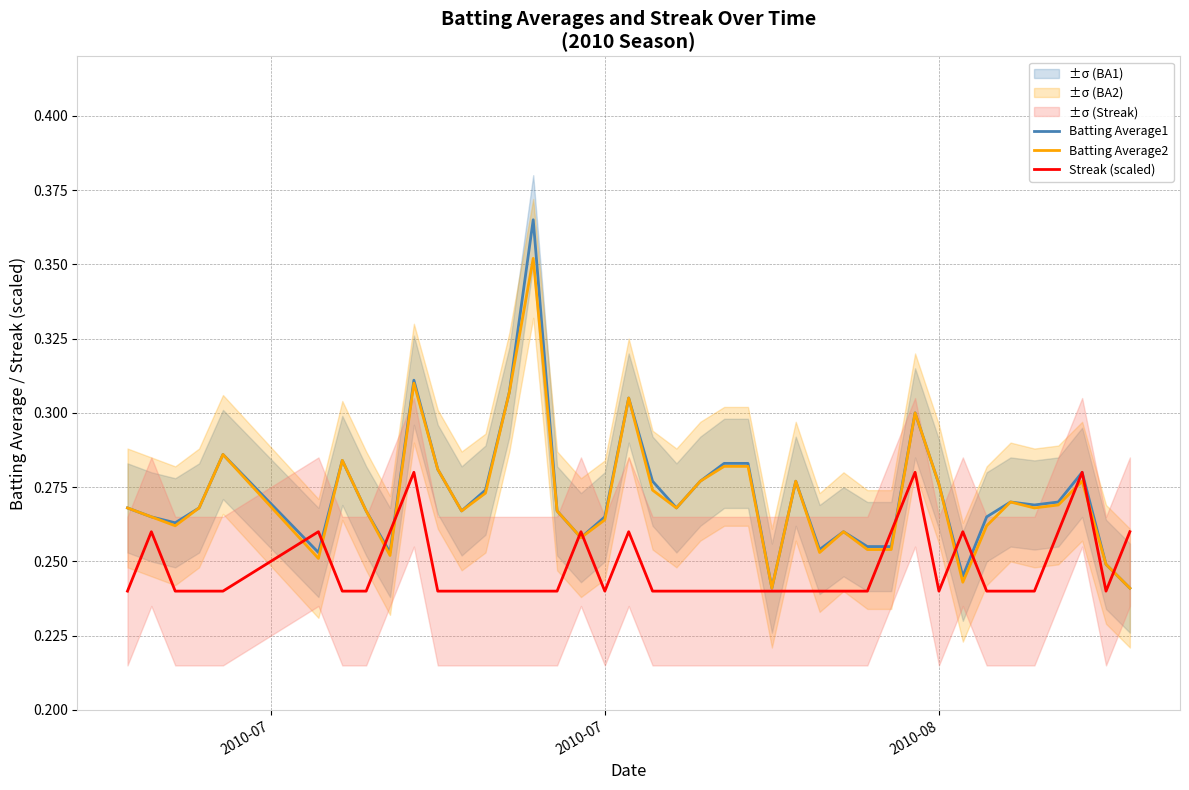

How many times do Batting Average2 and Streak (scaled) cross each other?

13